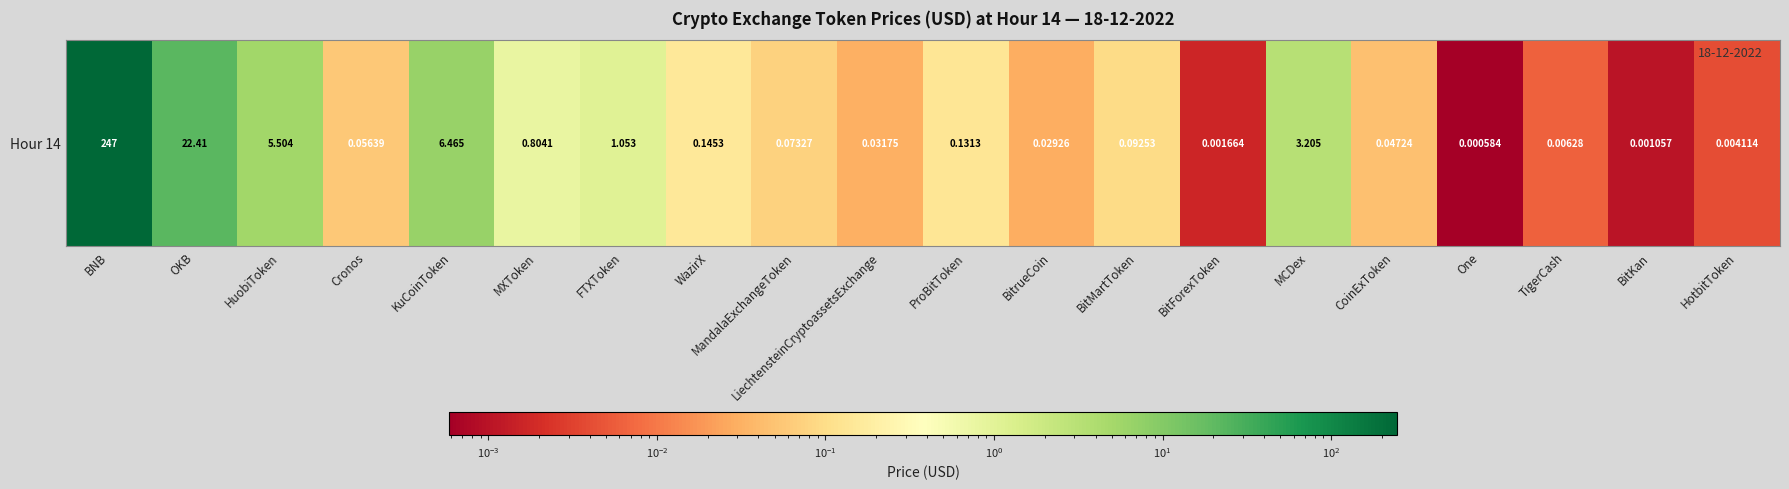

What is the sum of the values at HuobiToken and LiechtensteinCryptoassetsExchange?

5.5